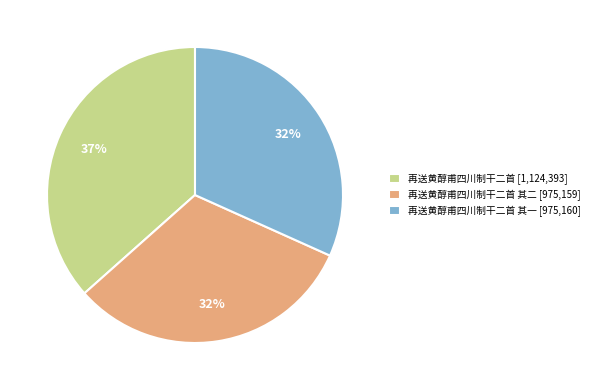

Approximately how many times larger is the value at 再送黄醇甫四川制干二首 其一 [975,160] compared to 再送黄醇甫四川制干二首 [1,124,393]?

0.9